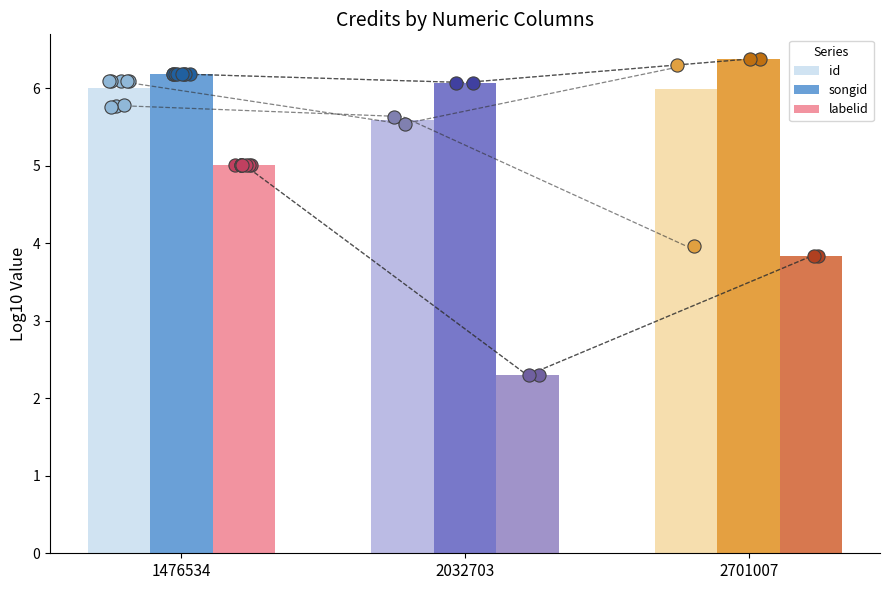

Is the value of labelid at 1476534 greater than the value of id at 2032703?

No